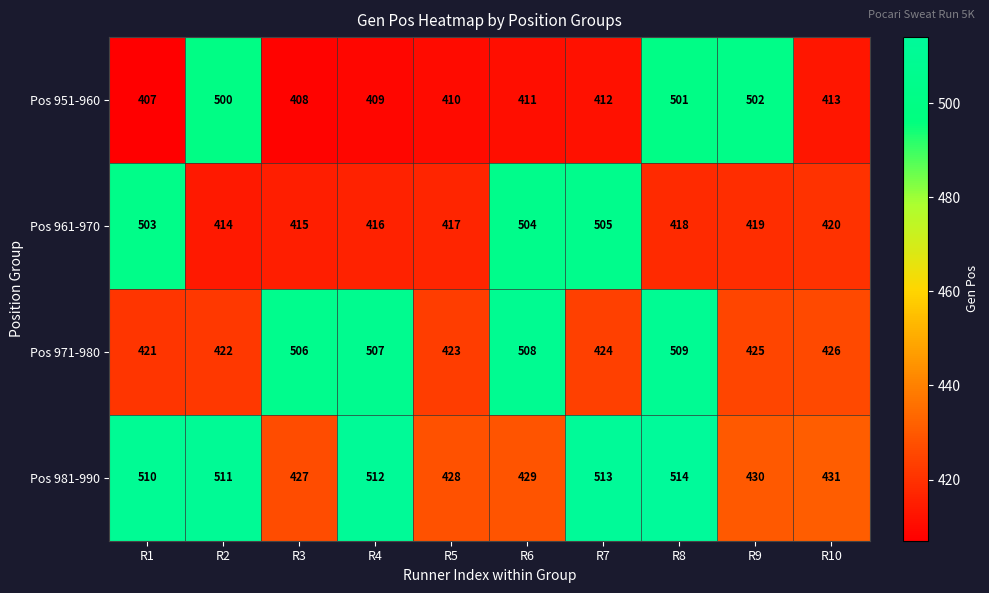

Which category has the highest value across all series?

R8